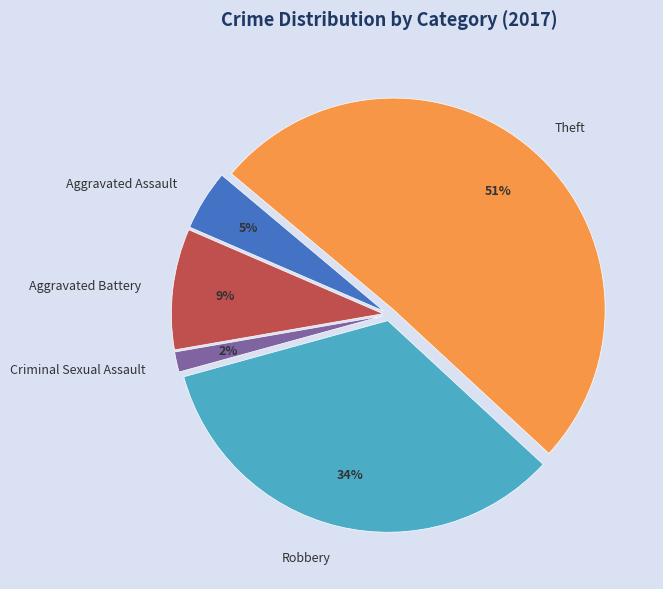

Rank the categories by value from highest to lowest.

Theft, Robbery, Aggravated Battery, Aggravated Assault, Criminal Sexual Assault